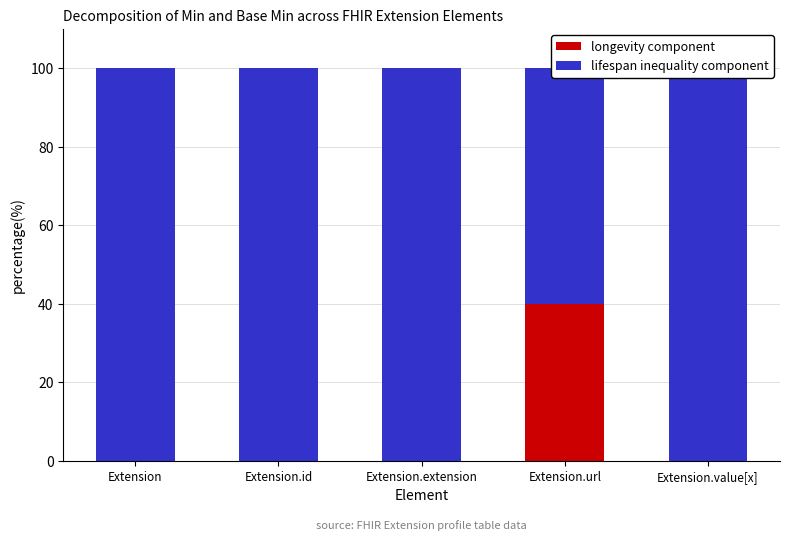

Which category has the highest value in the lifespan inequality component series?

Extension